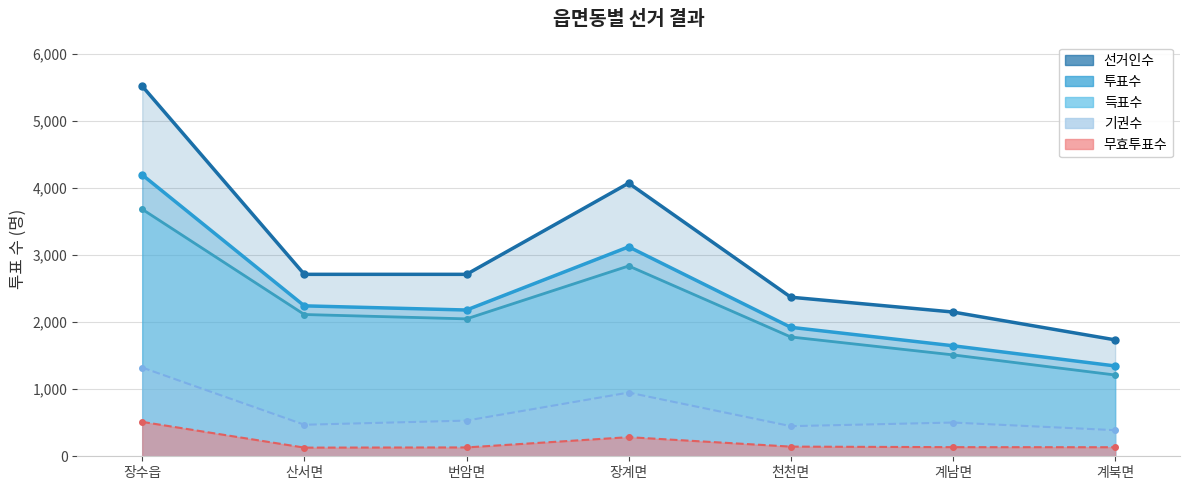

What is the spread (max minus min) of values at 계북면?

1601